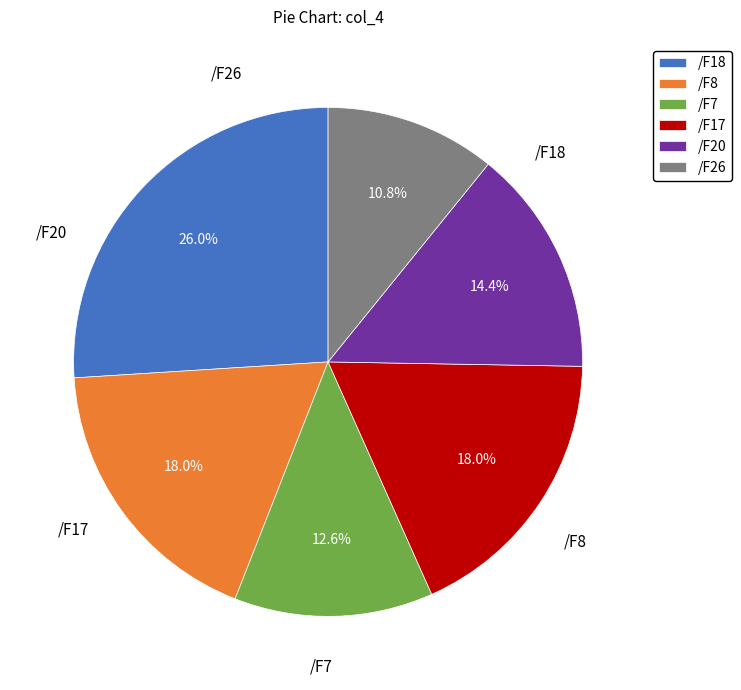

What is the ratio of the value at /F26 to the value at /F17?

0.6